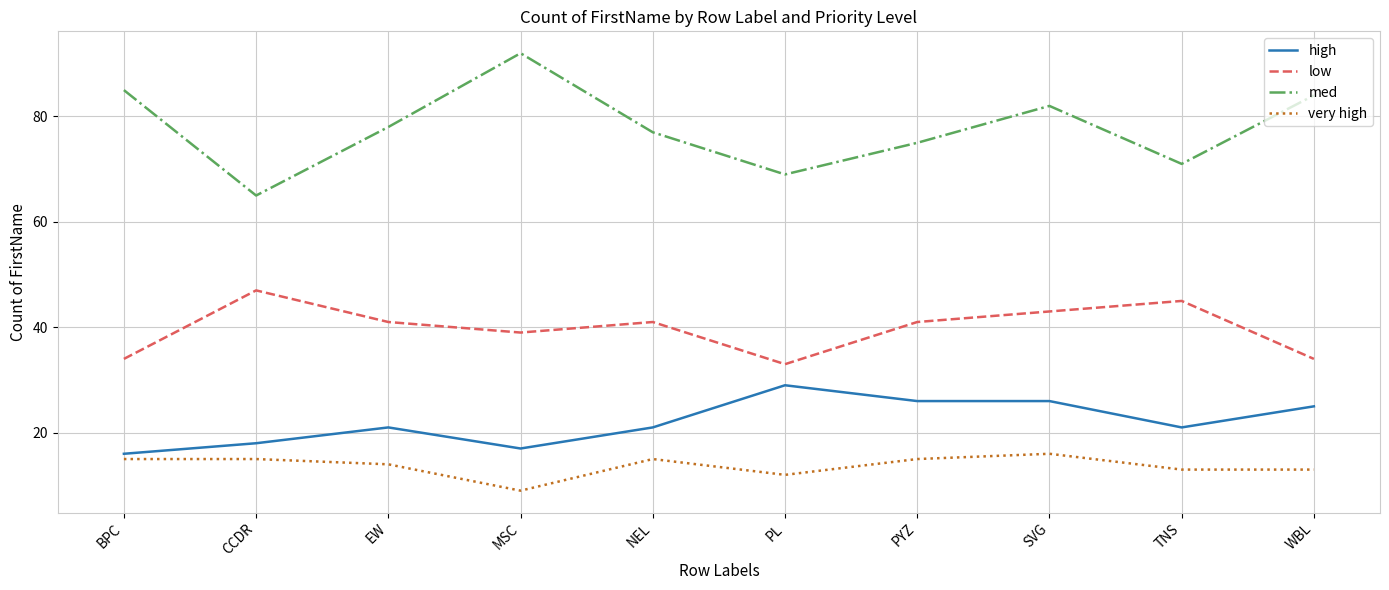

At how many categories does at least one series exceed 54?

10